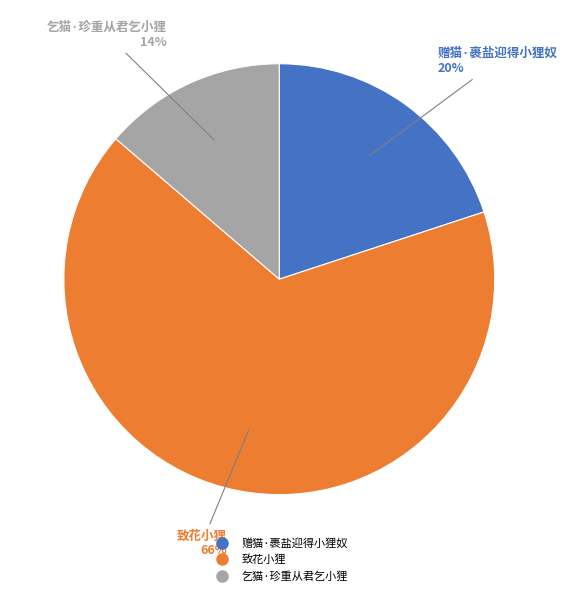

Is it true that 致花小狸 is 66% of the pie?

True